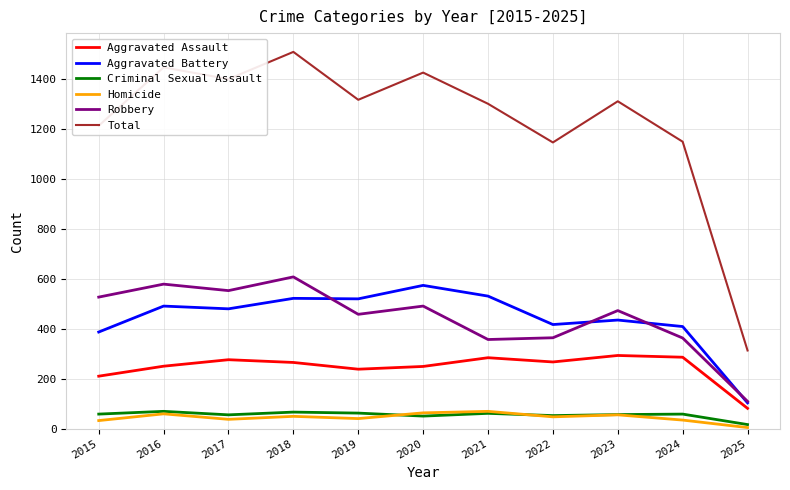

Between 2017 and 2023, which series saw the biggest shift?

Total